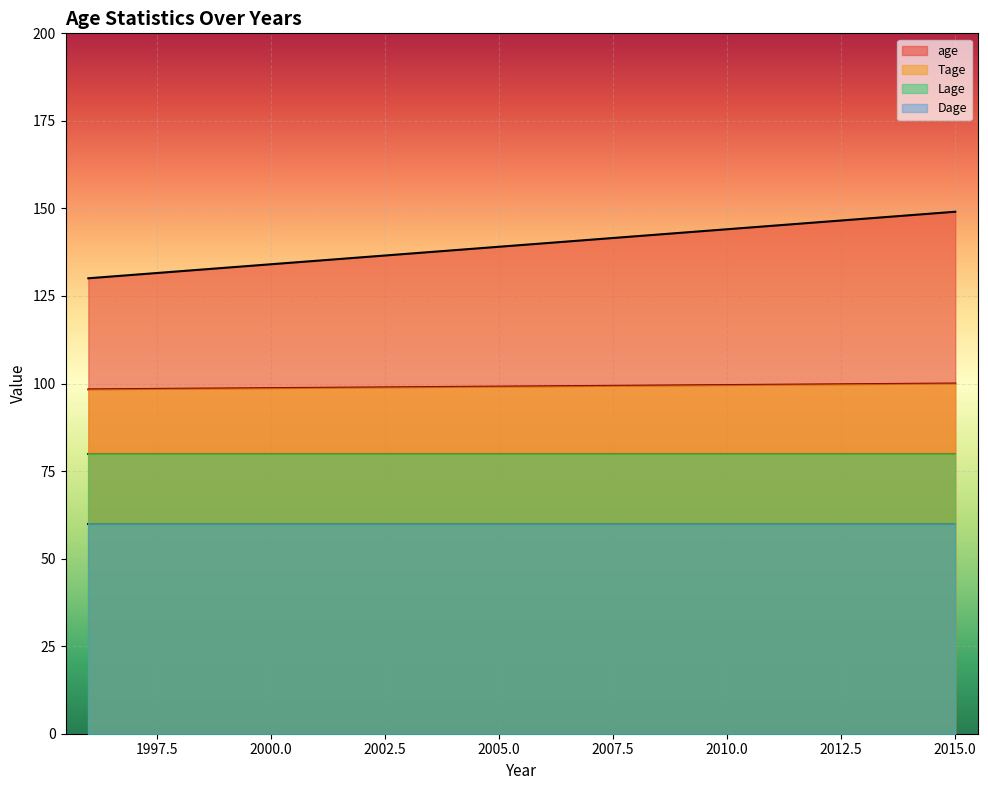

True or false: age has a value of 148.1 at 2014.

True